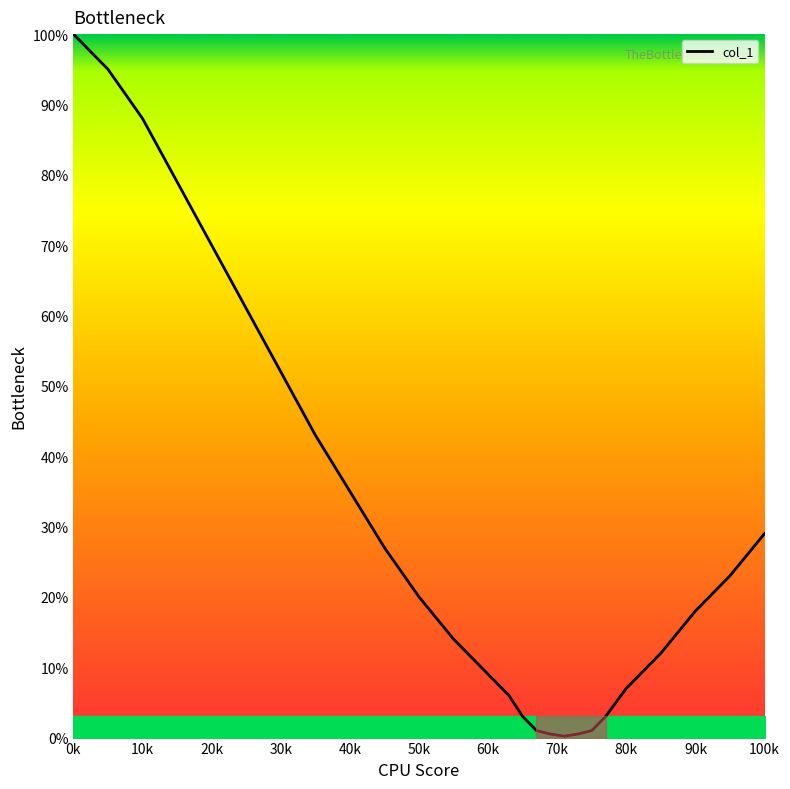

What is the maximum value shown in the chart?

100.0